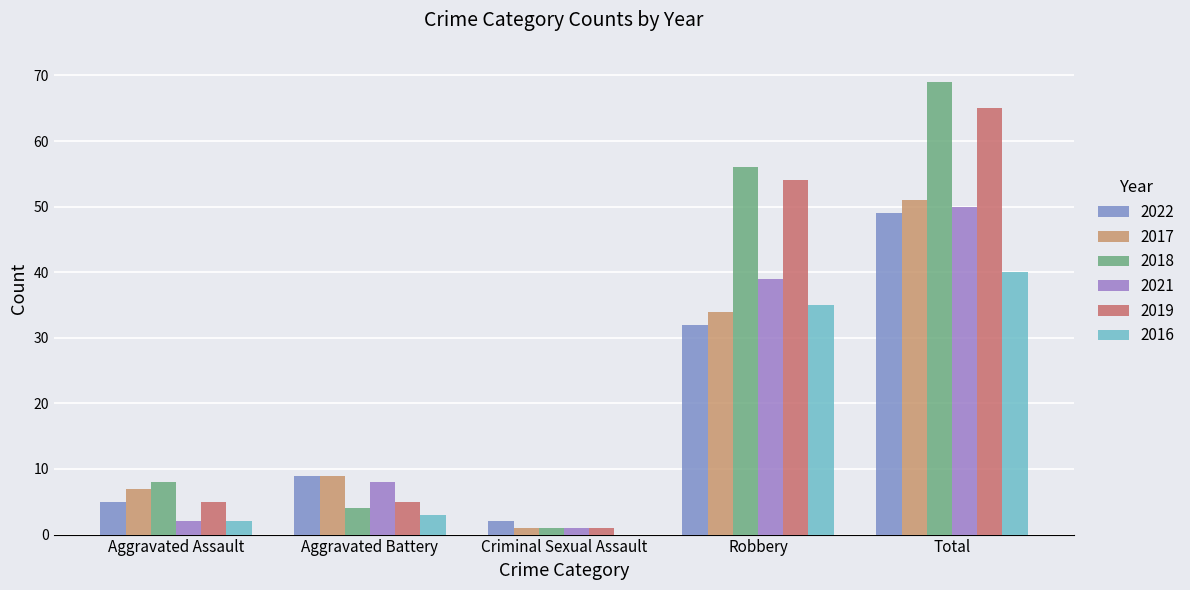

What is the spread (max minus min) of values at Criminal Sexual Assault?

2